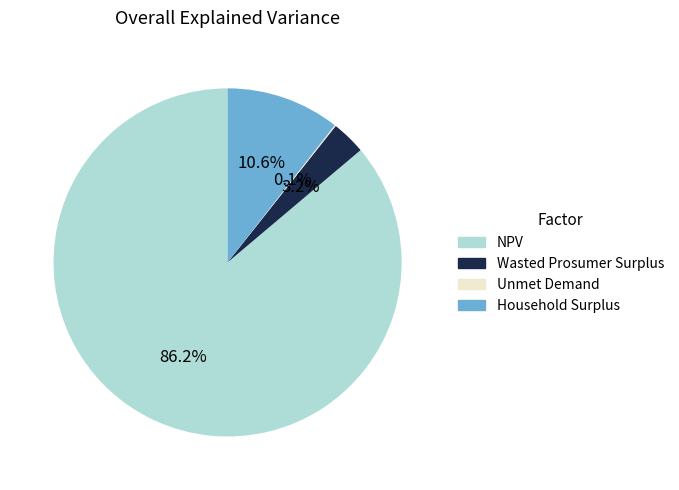

Which category has the biggest portion of the pie?

NPV